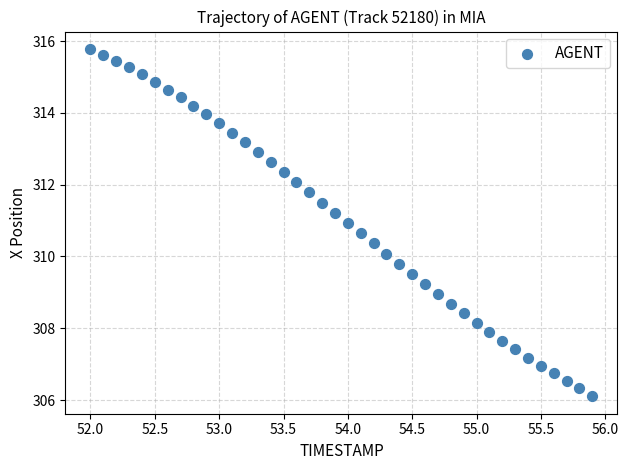

What is the range of Y values (max minus min)?

9.7